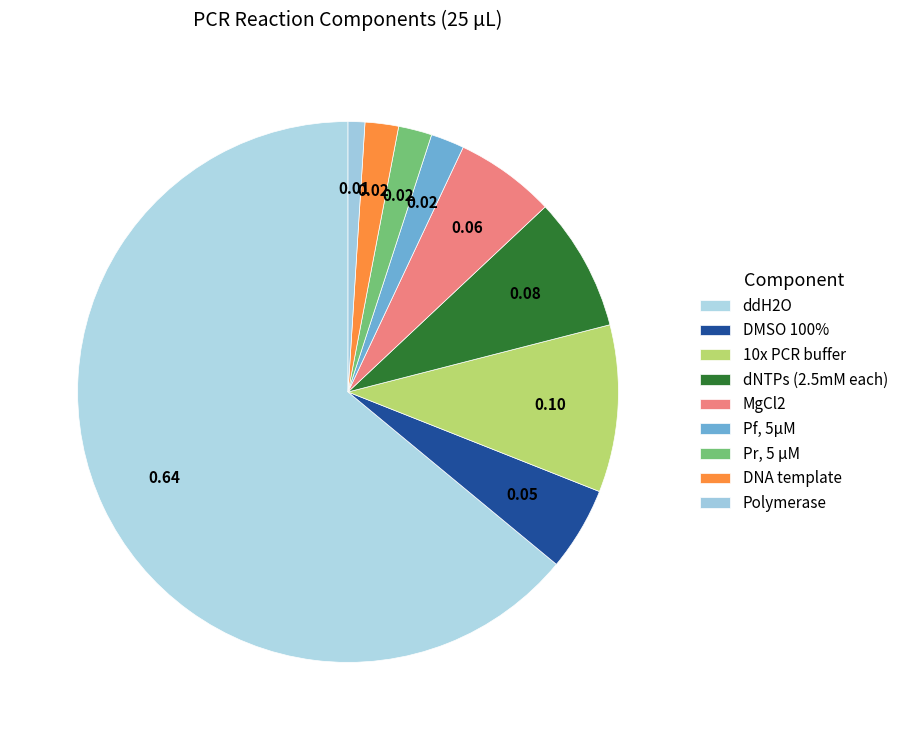

To the nearest percent, what portion does Polymerase represent?

1%